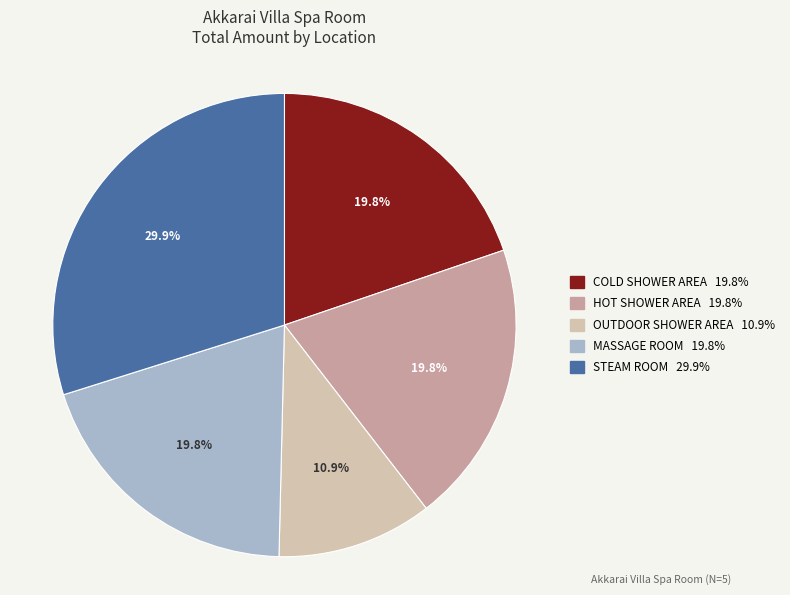

Is there any slice that represents more than half of the pie?

No